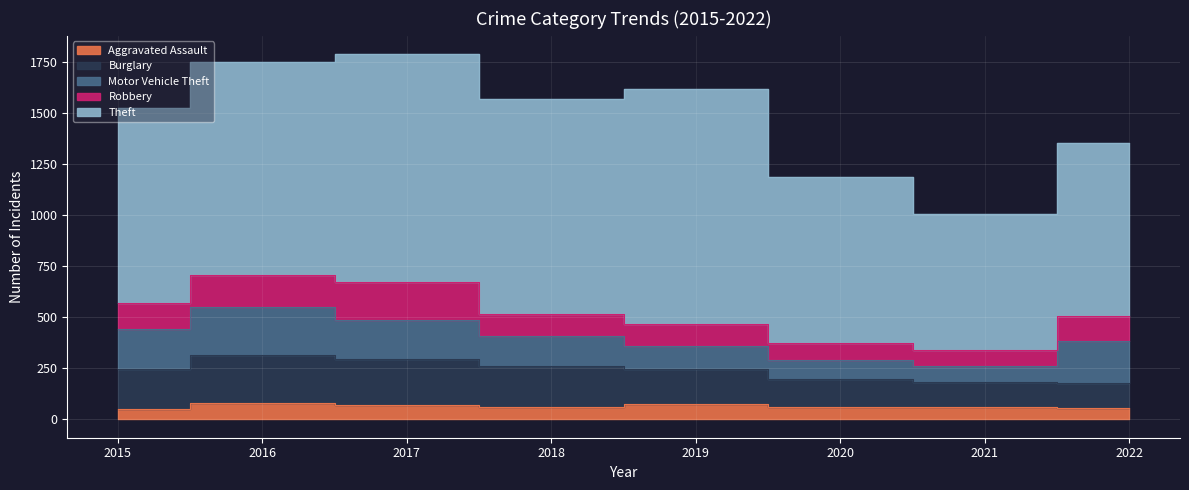

The Burglary series shows 288 at 2015. True or false?

False